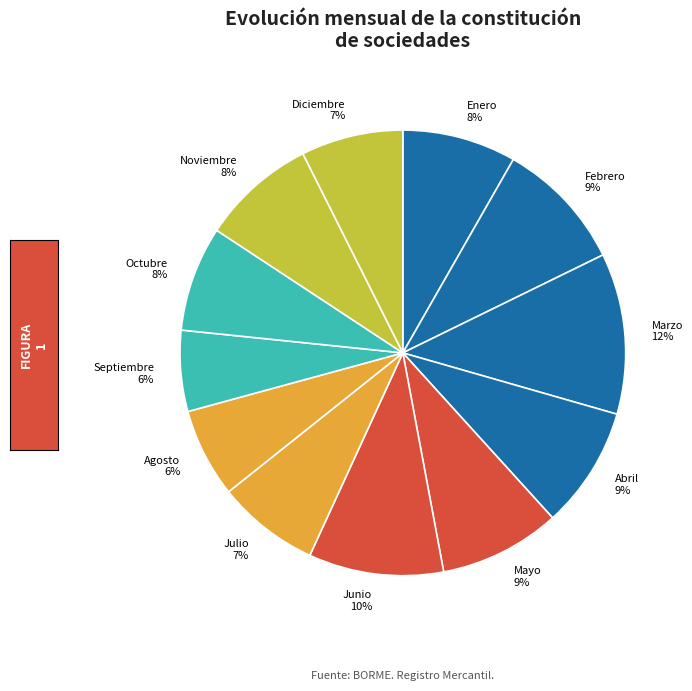

True or false: Marzo accounts for 12% of the total.

True